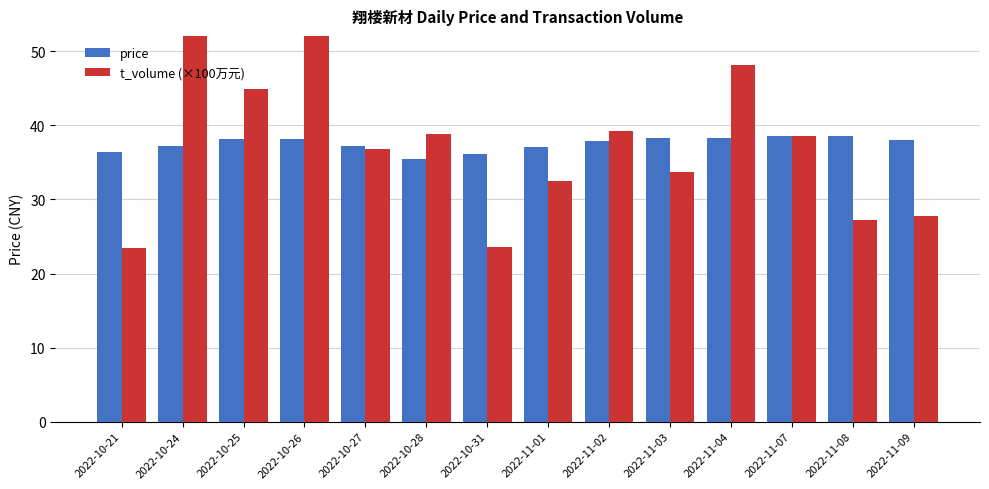

Count the number of data series in this chart.

2